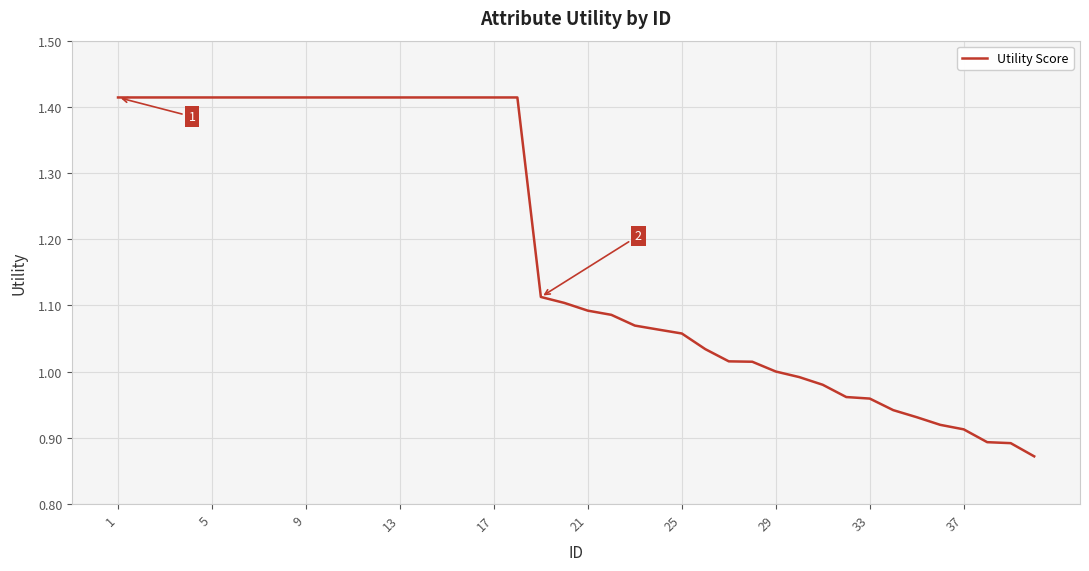

What is the difference between the maximum and minimum values?

0.5